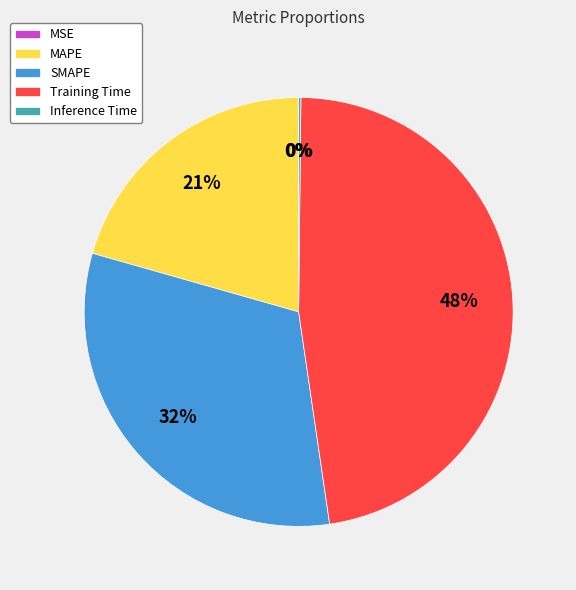

To the nearest percent, what is the combined percentage of Training Time and SMAPE?

79%